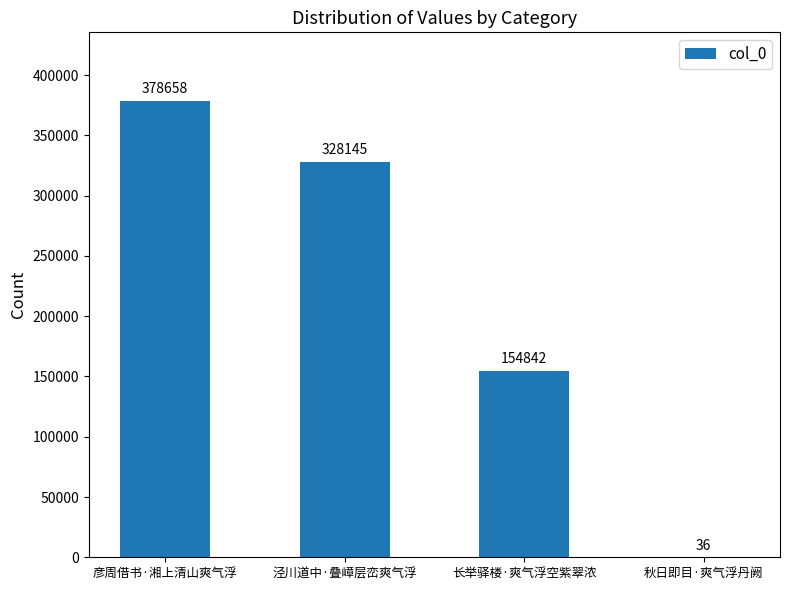

What is the approximate value at 秋日即目·爽气浮丹阙, to the nearest 10?

40